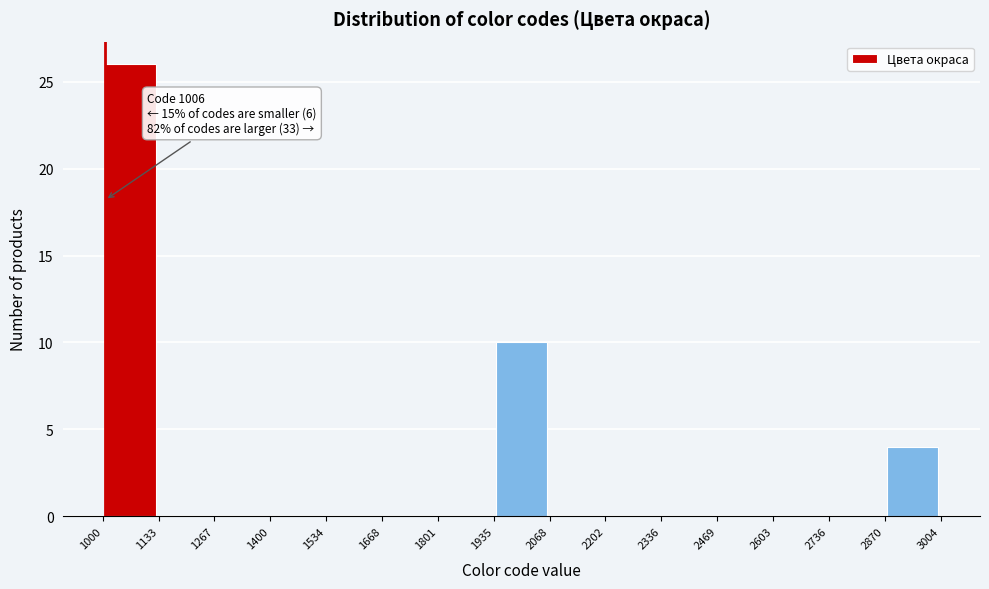

Which range on the x-axis has the tallest bar?

1000 to 1133